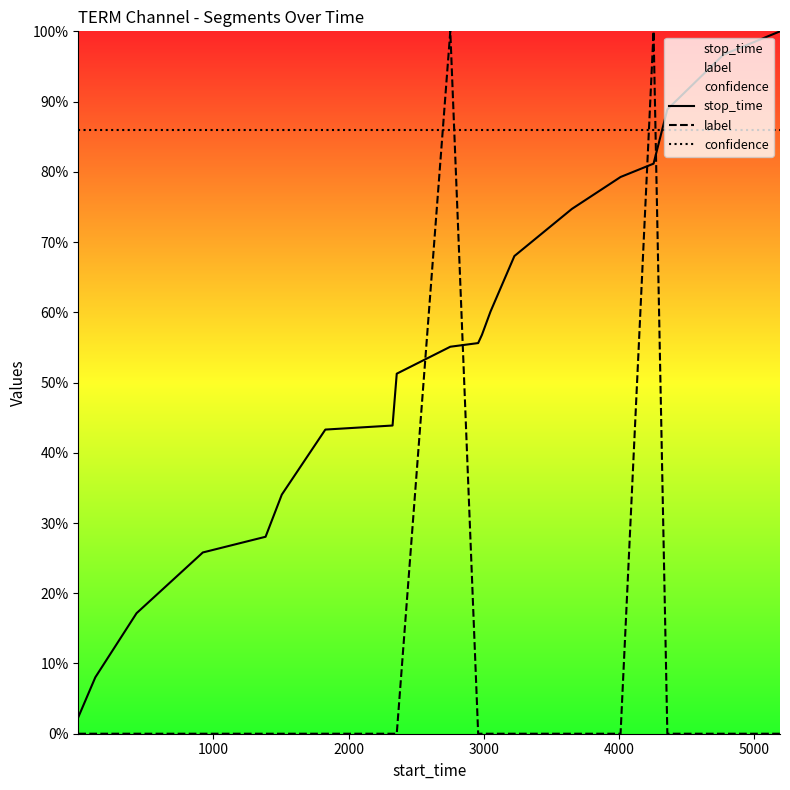

Reading left to right, transcribe all the data shown in this chart.

stop_time: 0.0	0.1	0.2	0.3	0.3	0.3	0.4	0.4	0.5	0.6	0.6	0.6	0.6	0.7	0.7	0.8	0.8	0.9	1.0	1.0
label: 0.0	0.0	0.0	0.0	0.0	0.0	0.0	0.0	0.0	1.0	0.0	0.0	0.0	0.0	0.0	0.0	1.0	0.0	0.0	0.0
confidence: 0.9	0.9	0.9	0.9	0.9	0.9	0.9	0.9	0.9	0.9	0.9	0.9	0.9	0.9	0.9	0.9	0.9	0.9	0.9	0.9